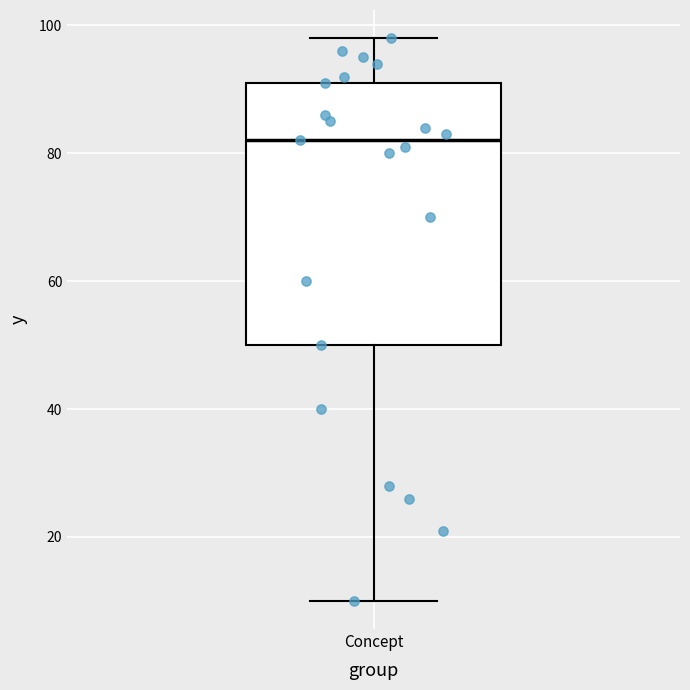

Read this box plot against the y-axis: the position of the median line, the range covered by the box, and the ends of both whiskers. The values are not printed on the chart, so give them approximately, as read against the axis.

median 82, box 50 to 92, whiskers 10 to 98